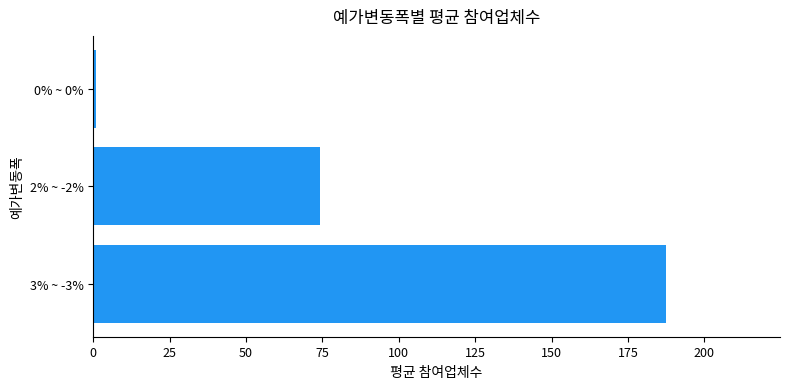

Where is the data nearest to the value 94?

2% ~ -2%